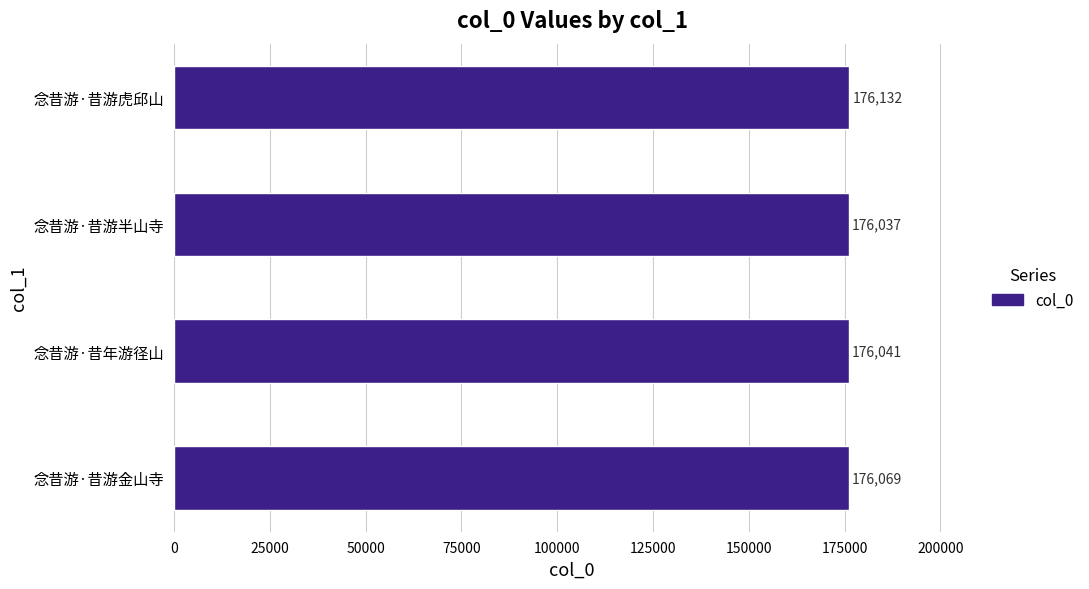

What is the maximum value shown in the chart?

176132